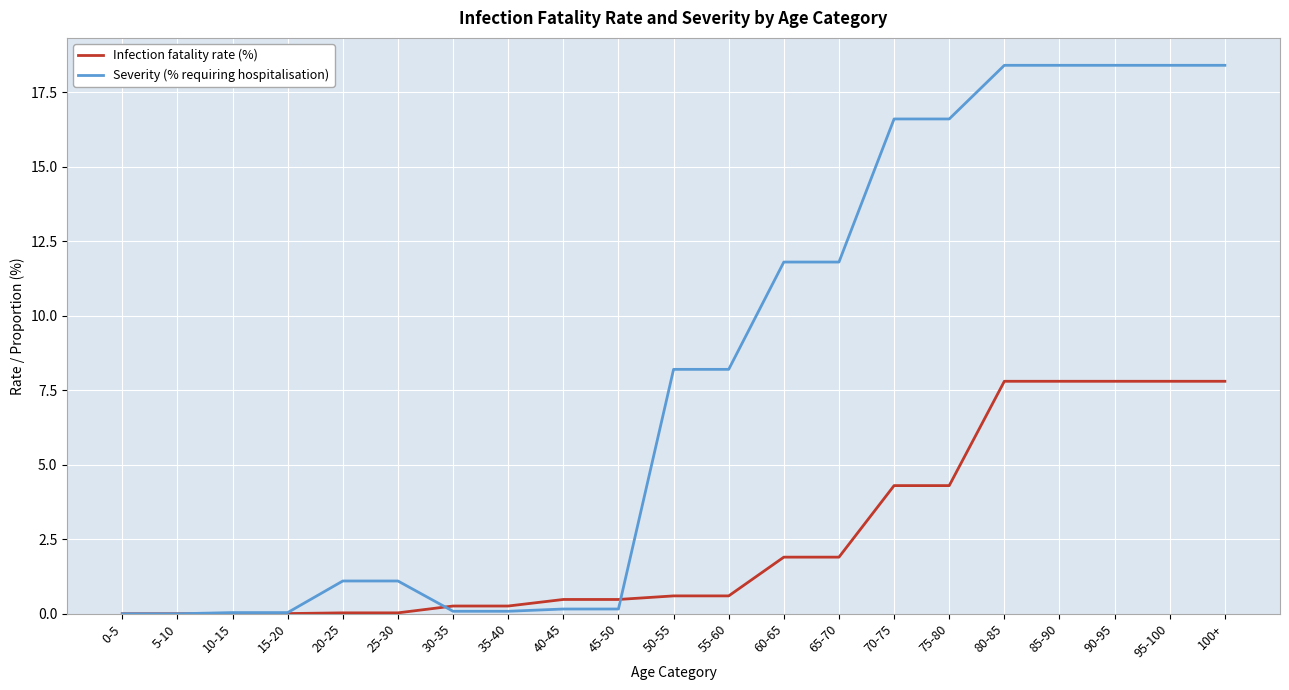

What is the greatest value displayed?

18.4